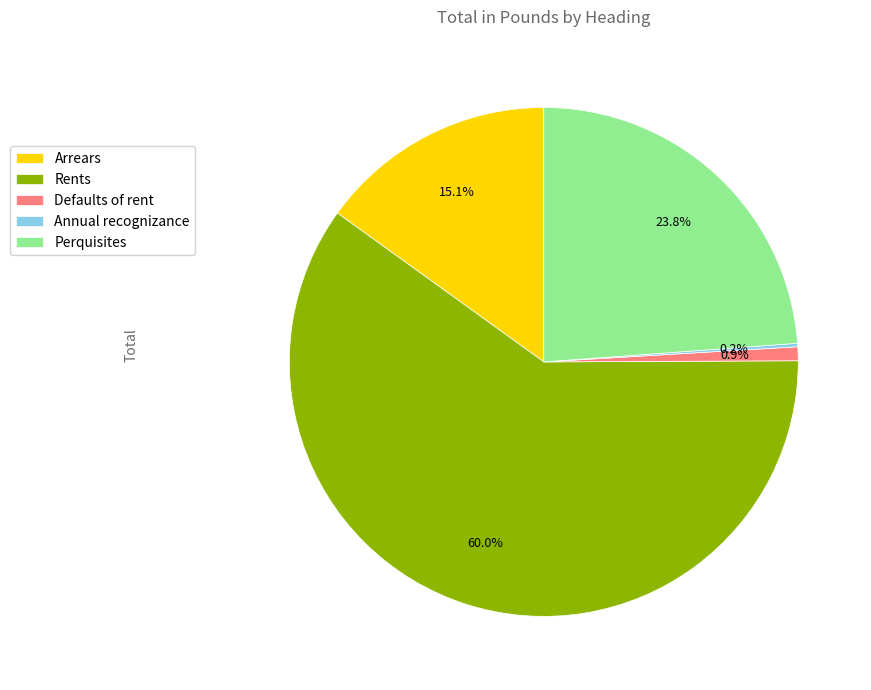

Between Rents and Perquisites, which is larger?

Rents